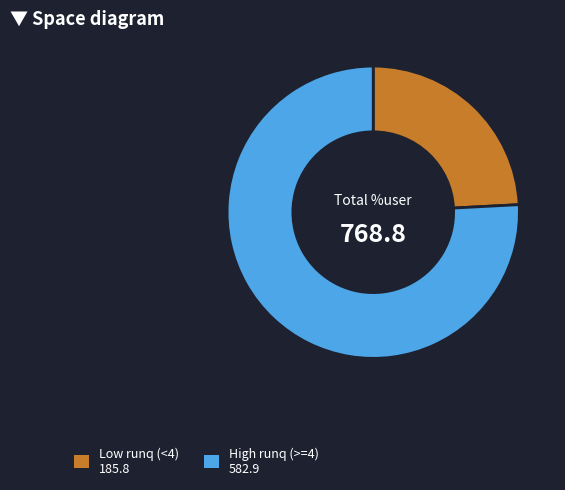

Is there any slice that represents more than half of the pie?

Yes